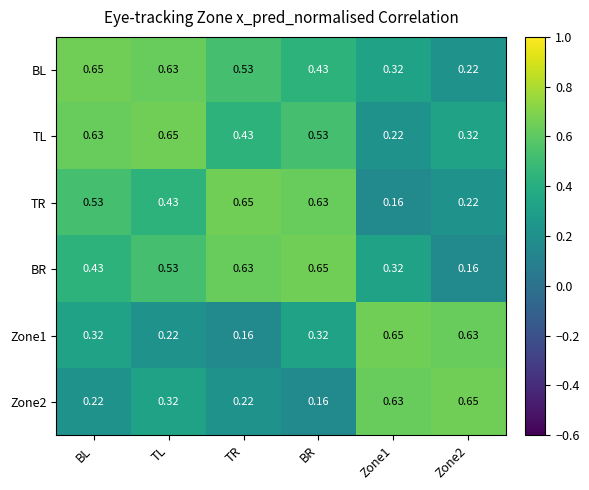

Where is Zone1 nearest to the value 0?

TR